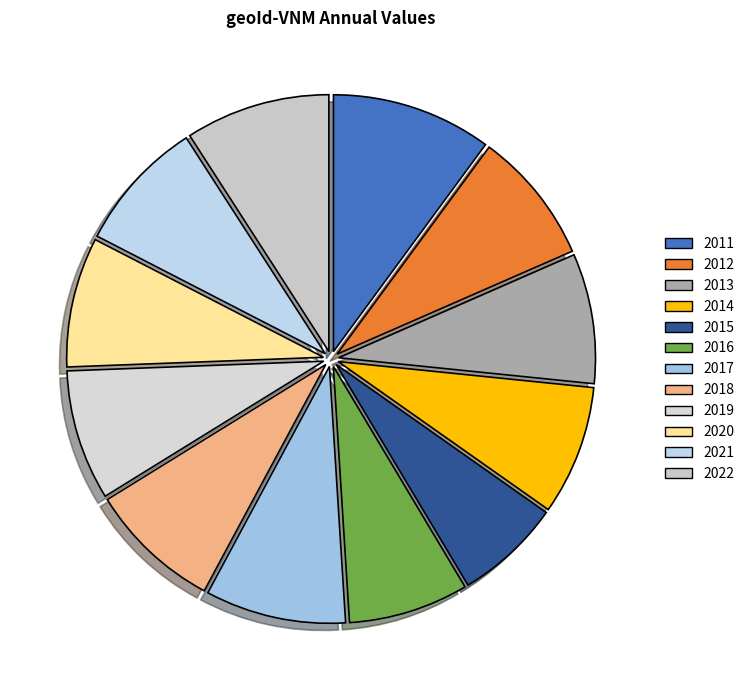

Which category has the biggest portion of the pie?

2011